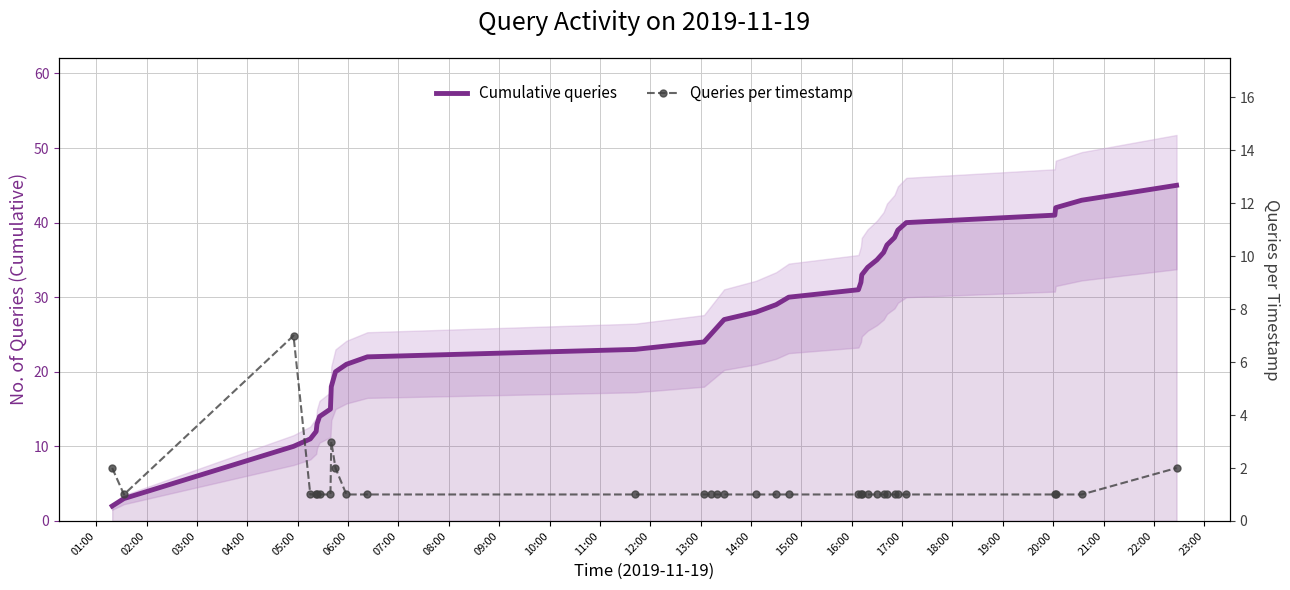

What is the value of the Cumulative queries point at the 11th from the left?

21